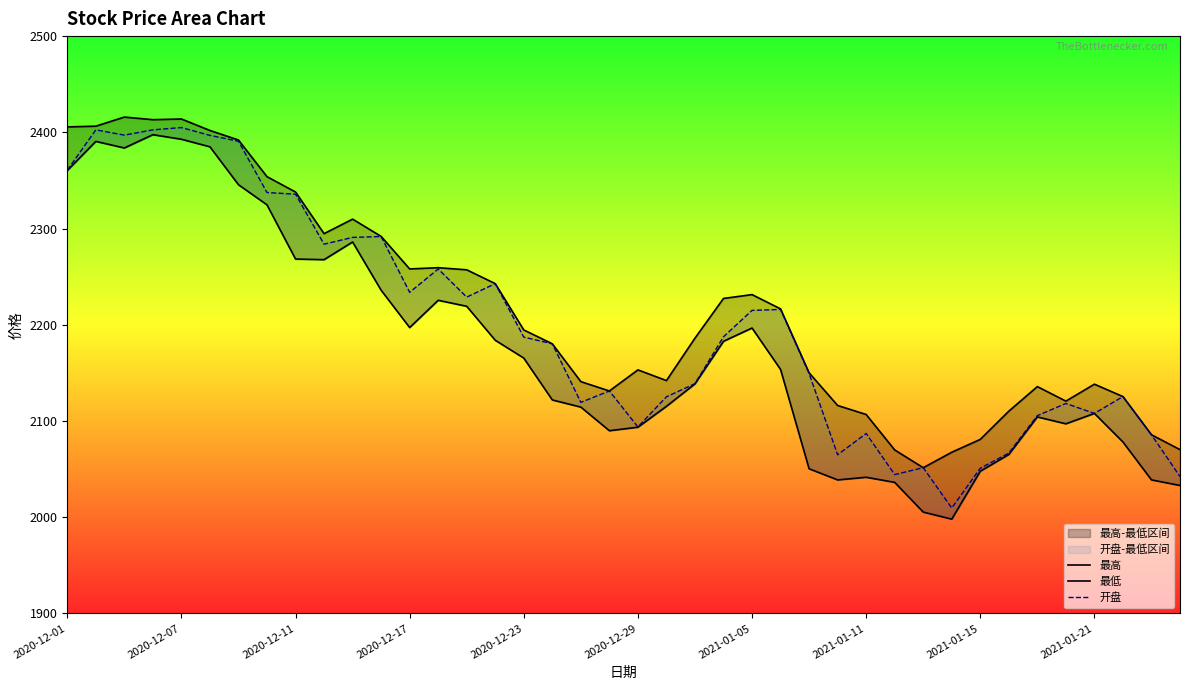

What is the sum of the 最高 values at 33 and 27?

4226.3